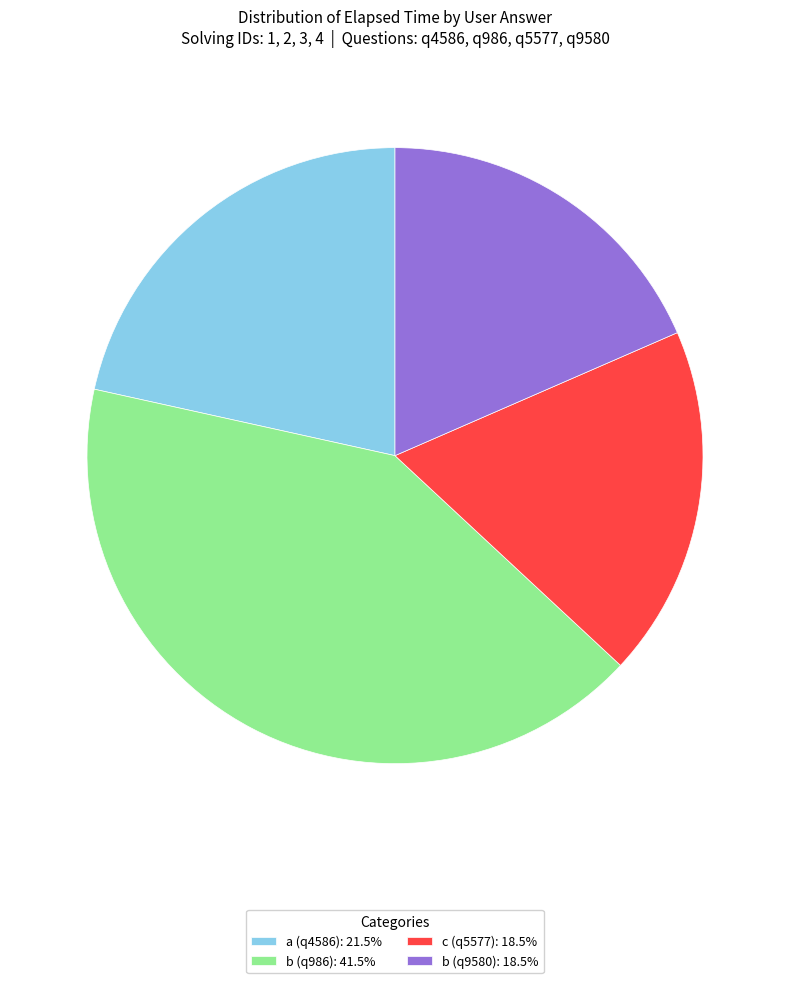

Is there a majority slice in this chart?

No